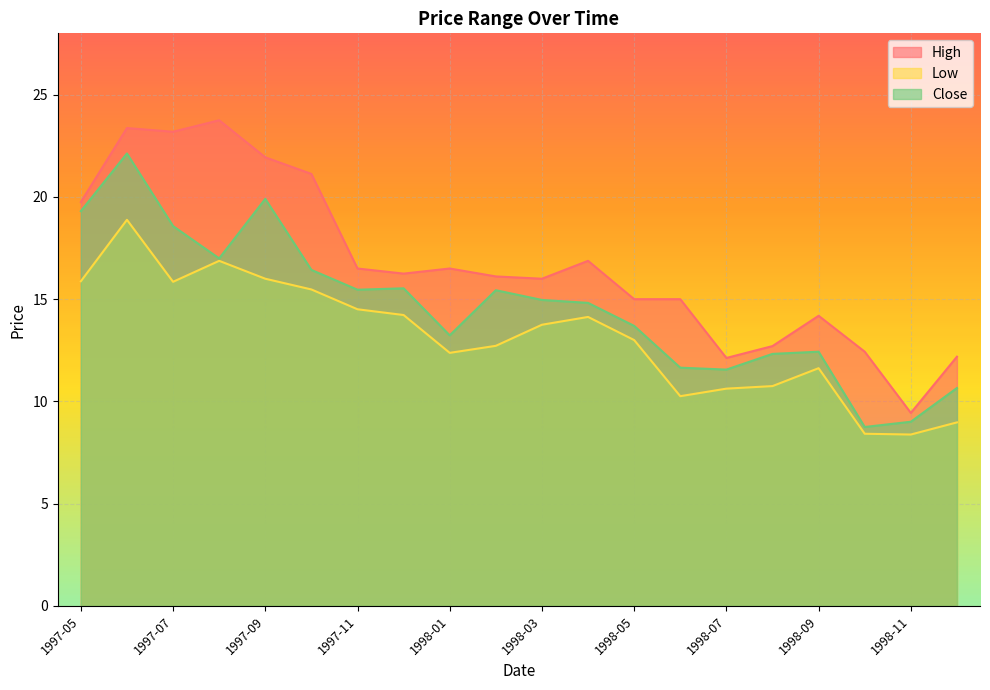

True or false: High and Low cross at least once.

False